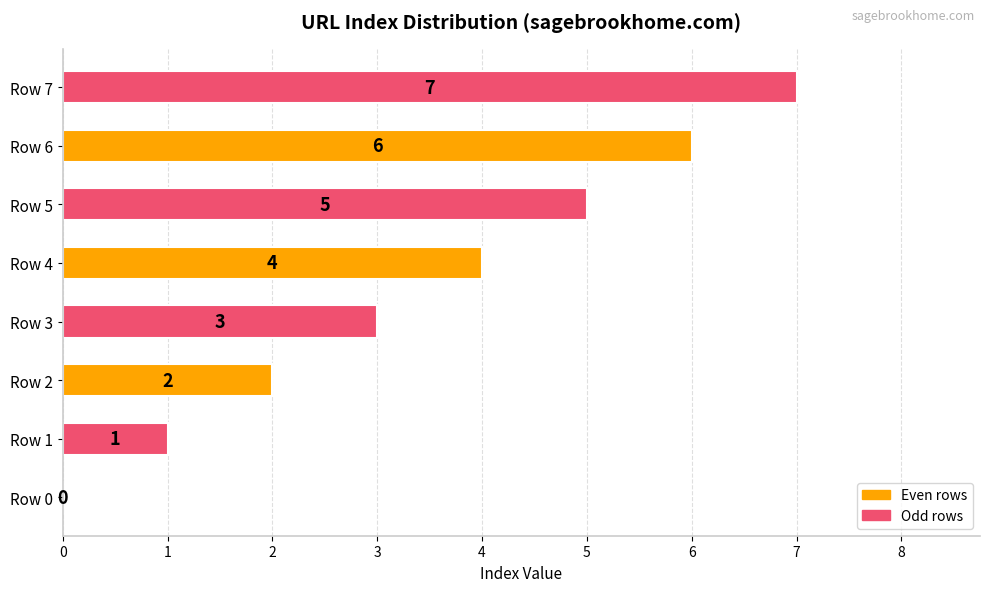

Read the value at Row 6.

6